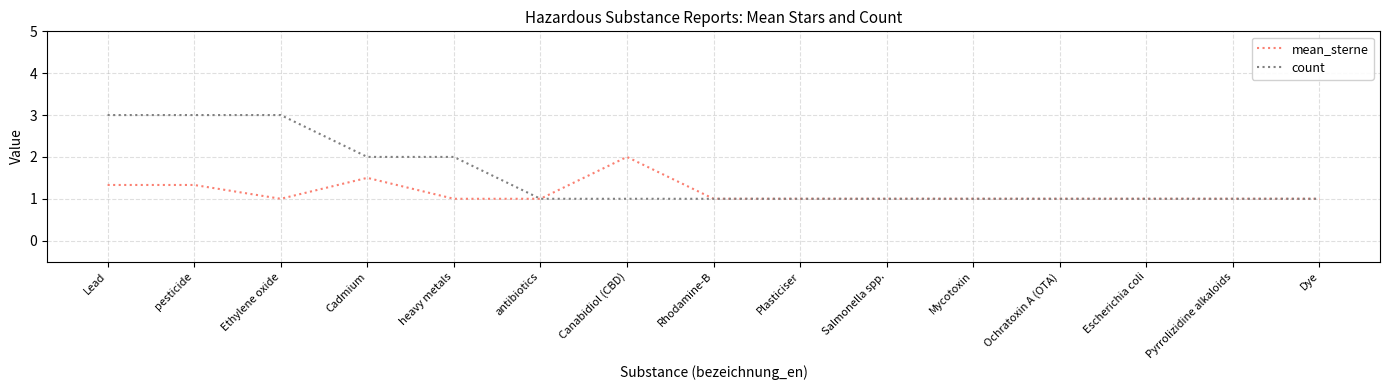

What value does the count series have at Mycotoxin?

1.0